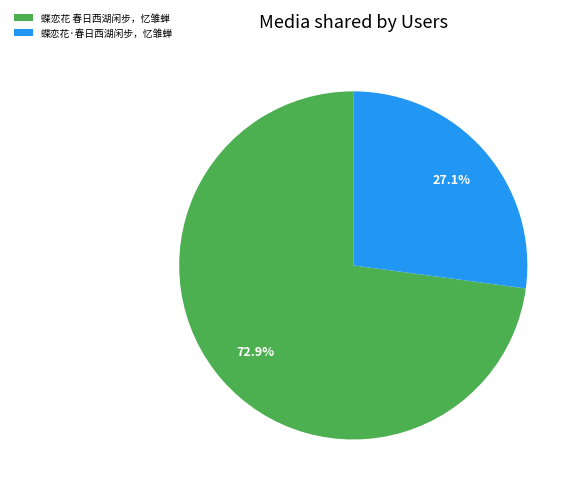

To the nearest percent, what is the difference between the 蝶恋花·春日西湖闲步，忆雏蝉 and 蝶恋花 春日西湖闲步，忆雏蝉 slice percentages?

46%